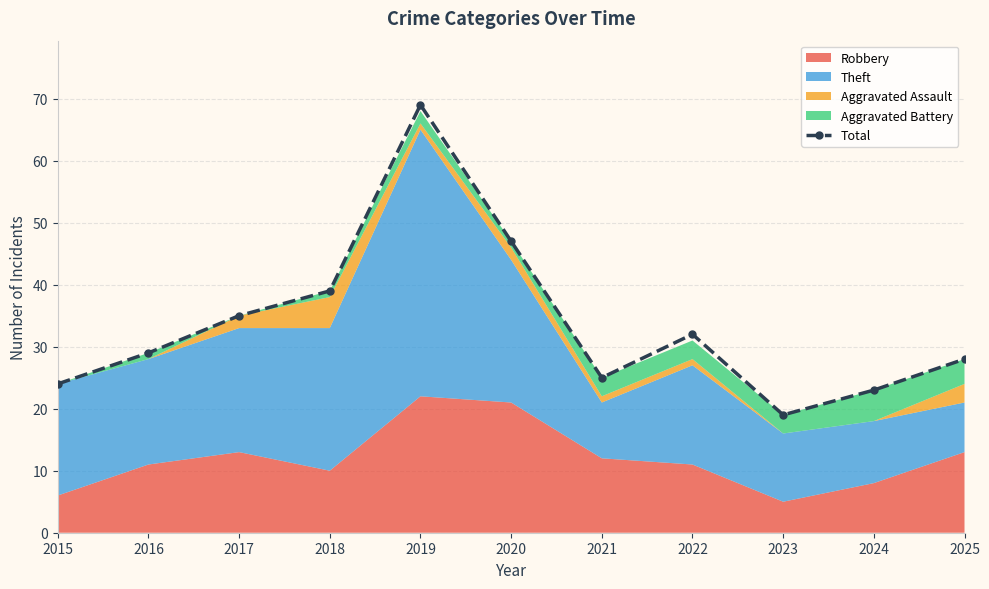

At which category does the data reach its first local peak?

2019